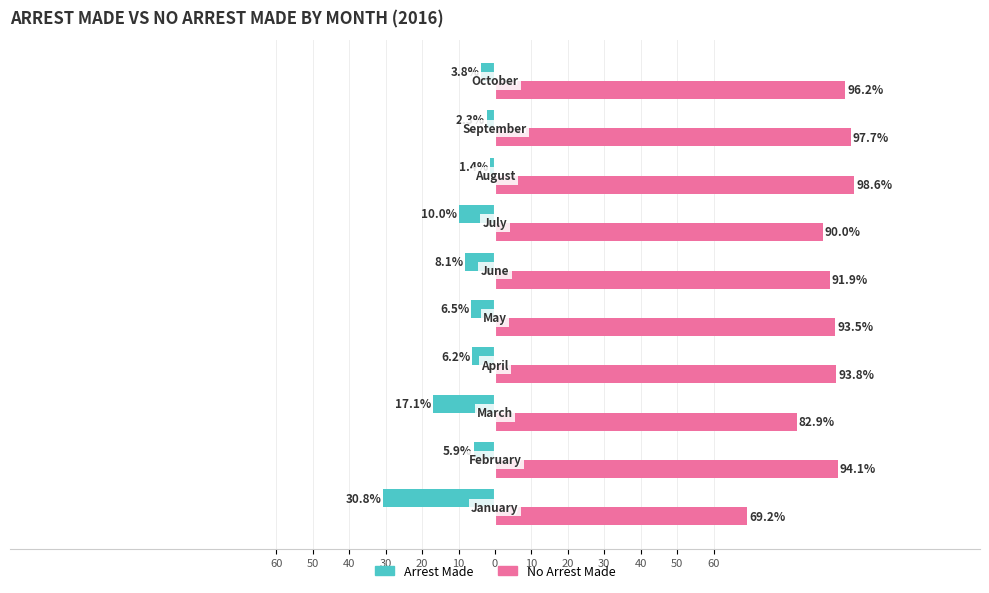

What are all the series names shown in the legend?

Arrest Made, No Arrest Made